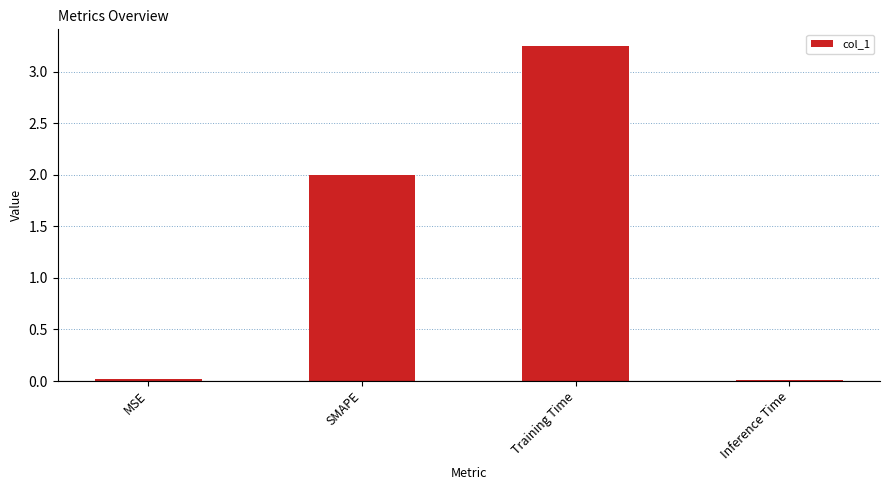

True or false: the data shows 0.0 at Inference Time.

True